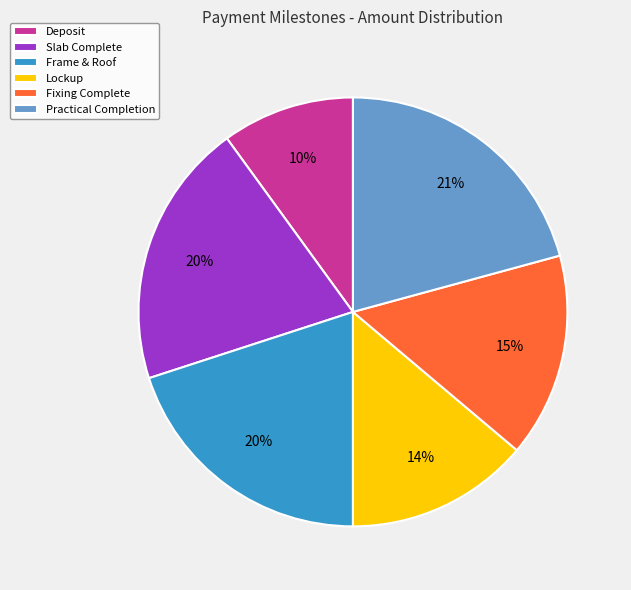

To the nearest percent, what portion does Fixing Complete represent?

15%